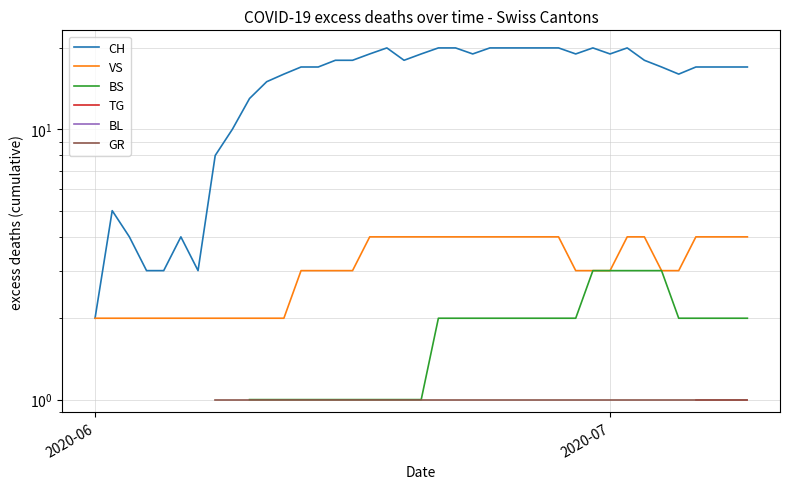

True or false: CH has a value of 1.4 at 7.

False